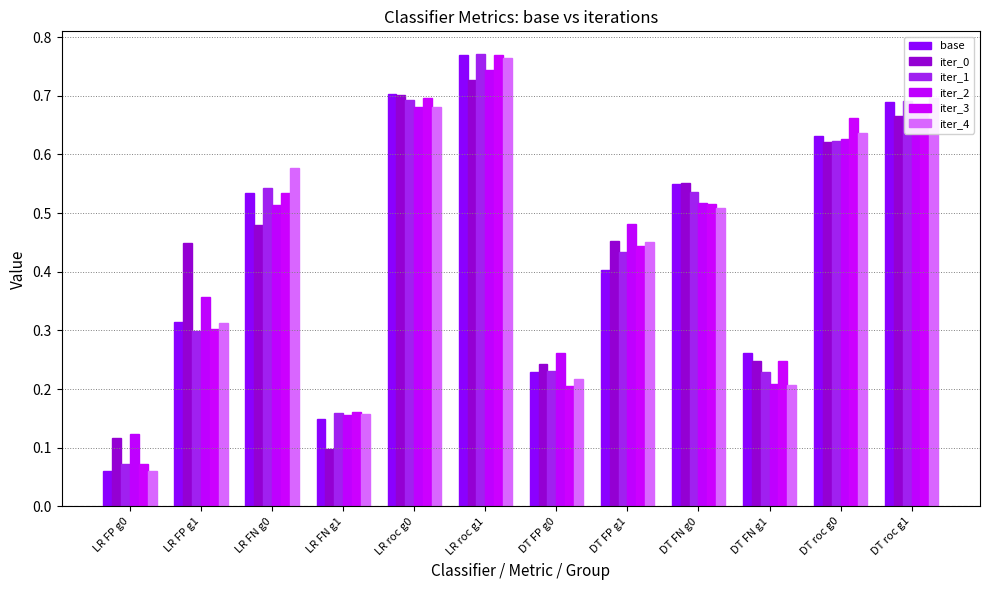

How many groups of bars are there?

12